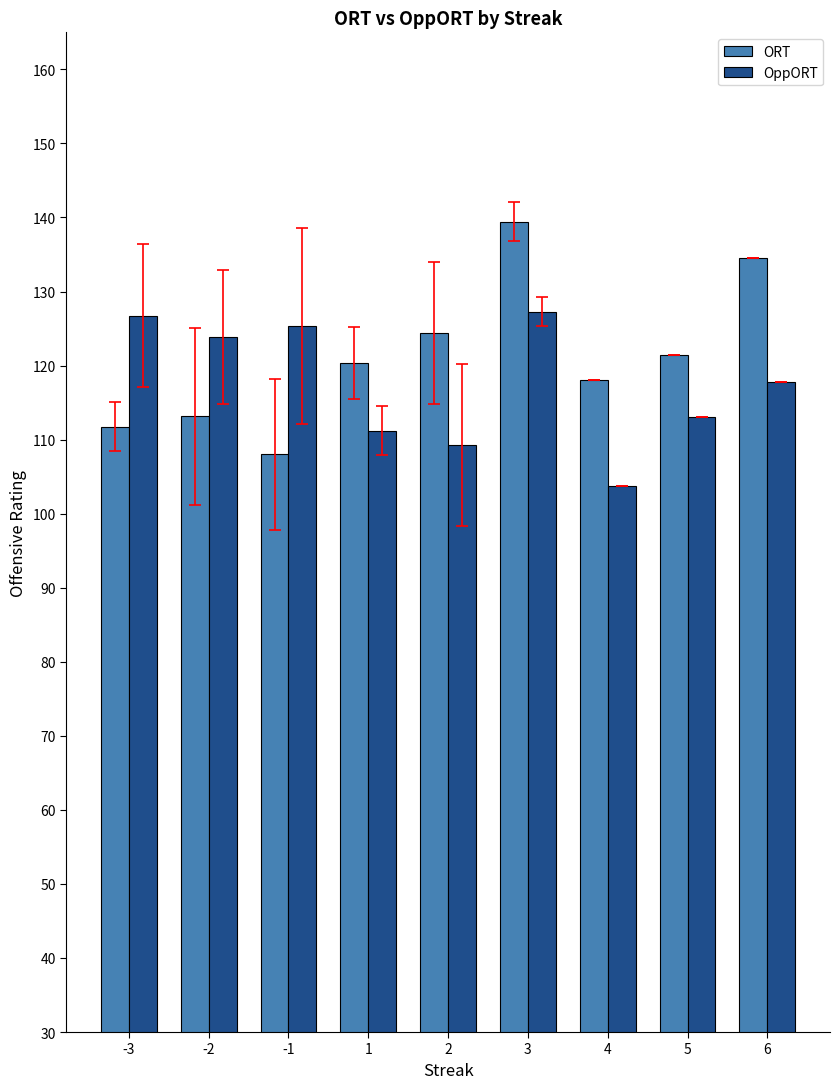

The ORT series shows 120.3 at 1. True or false?

True